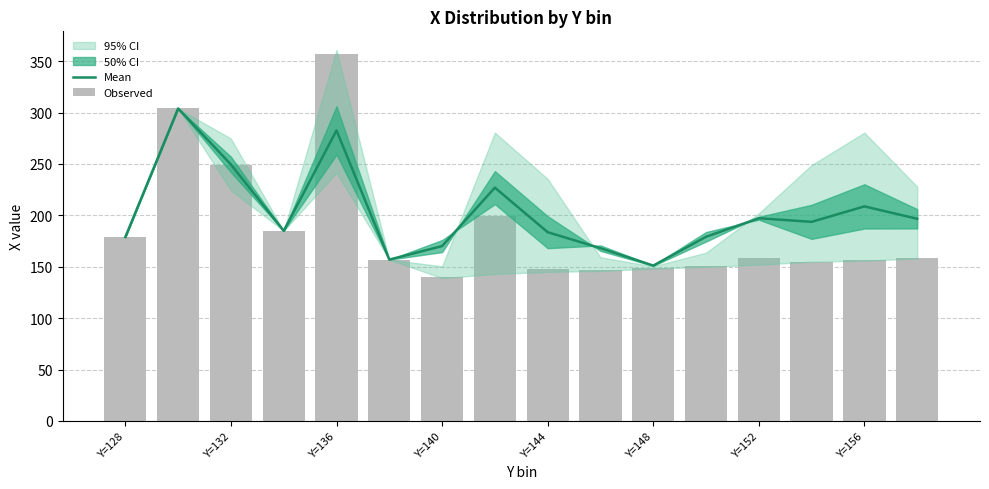

How many groups of bars are there?

16